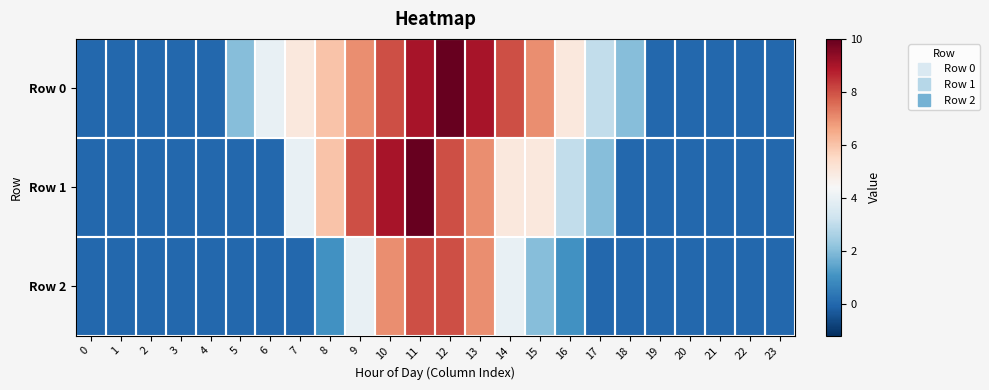

Rank the series by their average value, from lowest to highest.

Row 2, Row 1, Row 0